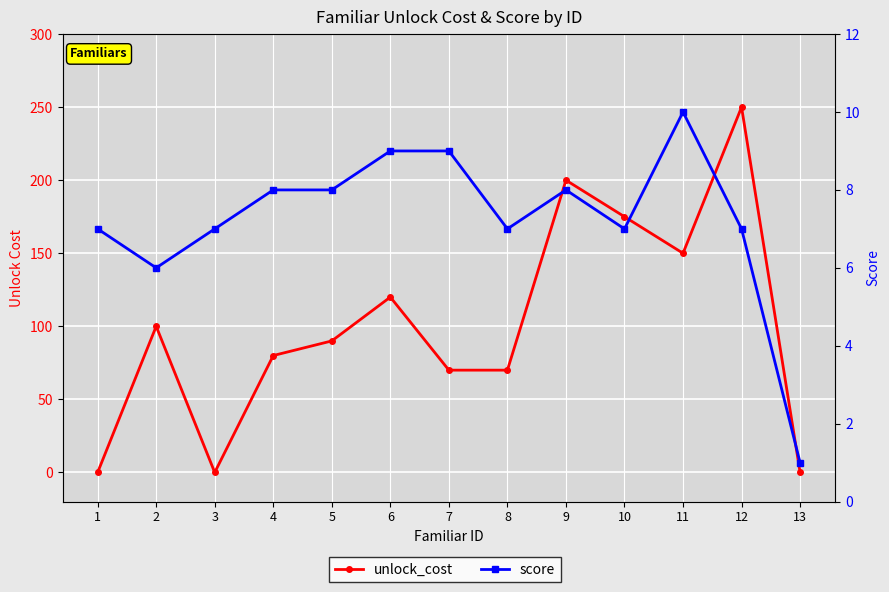

Rank the series by their average value, from highest to lowest.

unlock_cost, score